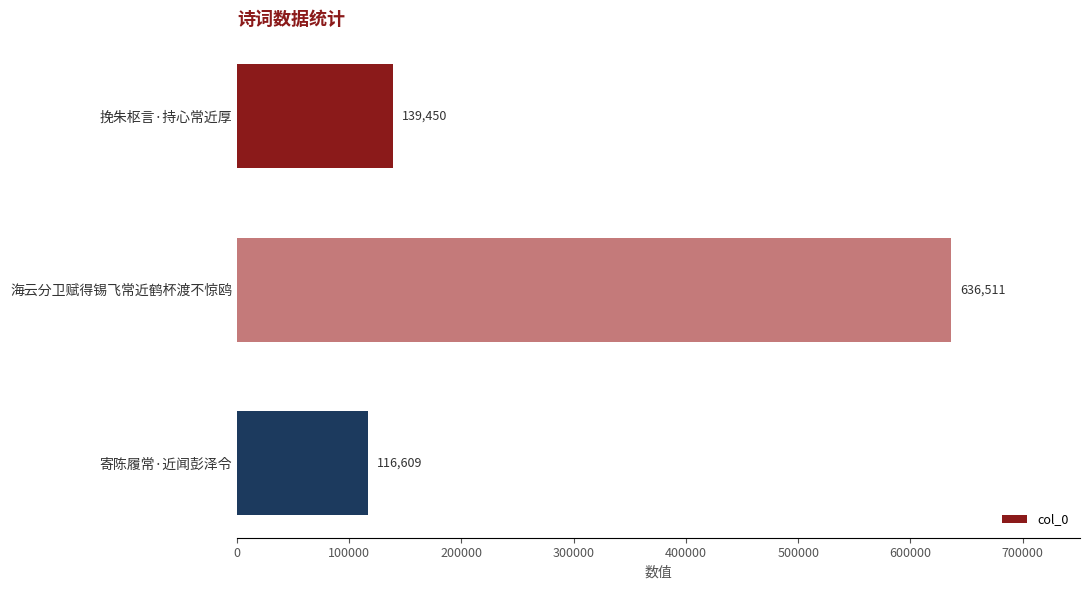

What is the sum of all values?

892570